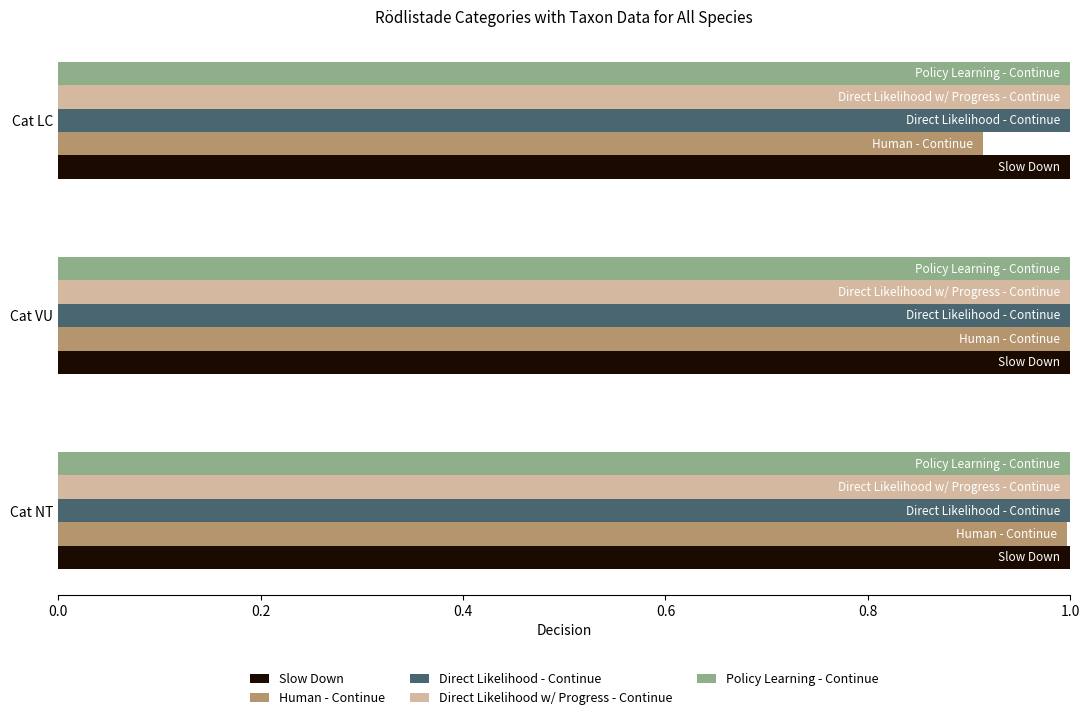

At which category does the chart reach its minimum across all series?

Cat LC